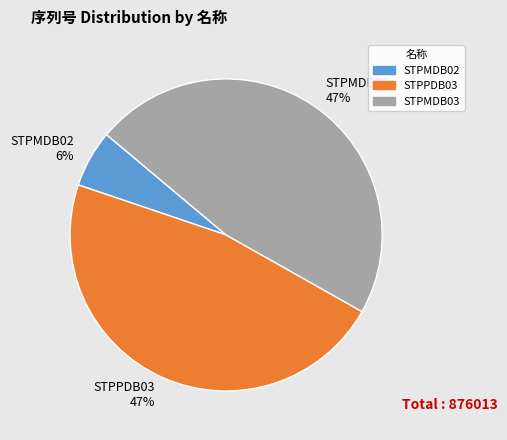

To the nearest percent, what is the average slice percentage?

33%